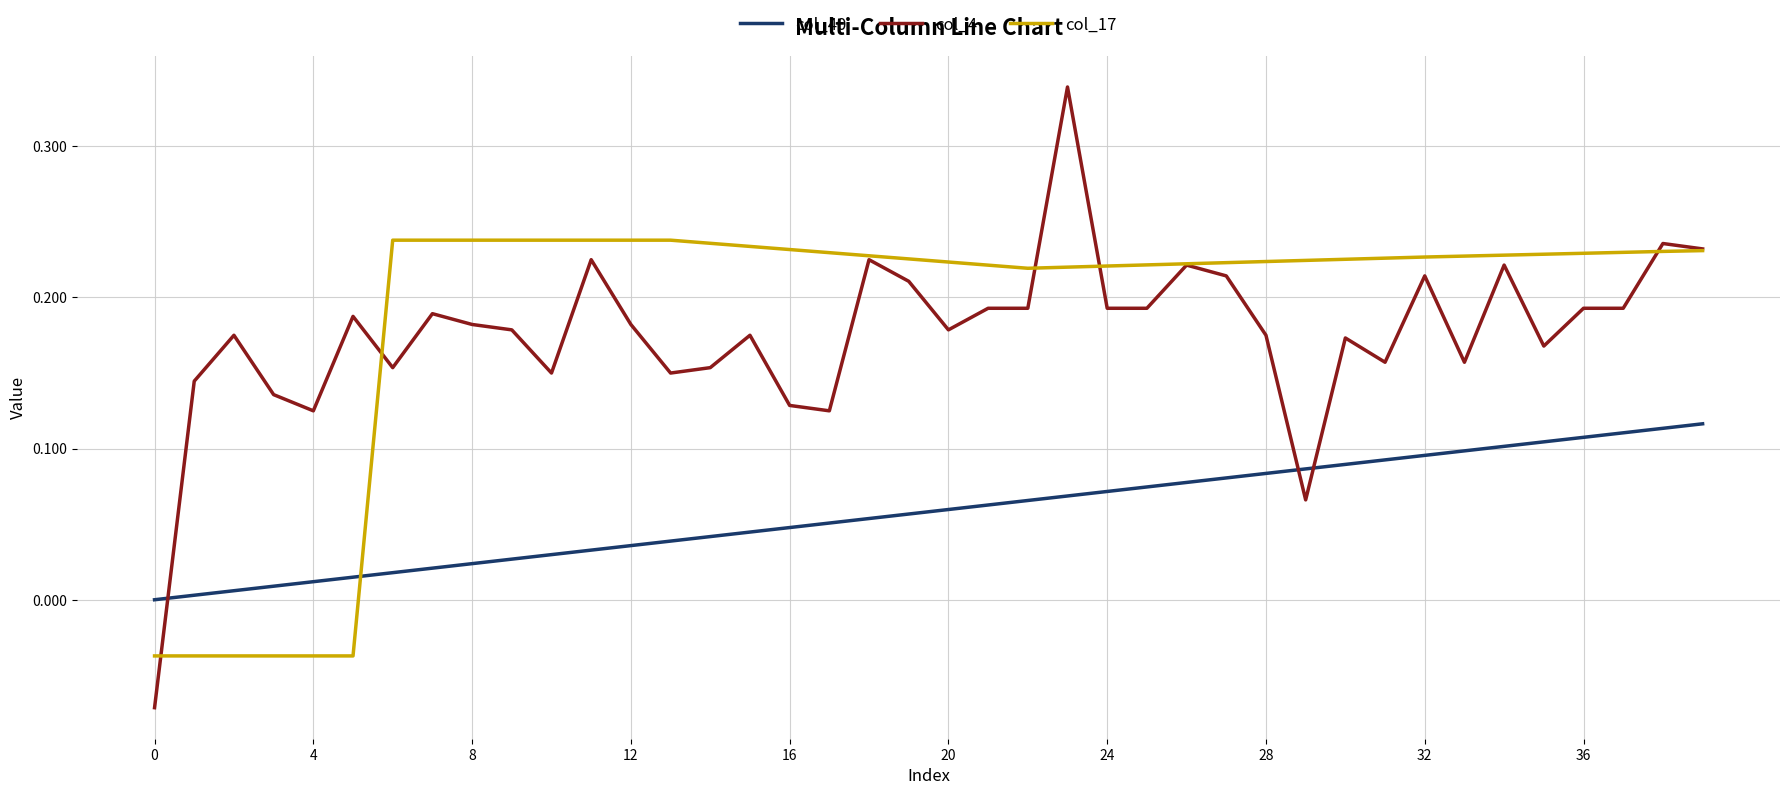

Which series has the widest spread of values?

col_4